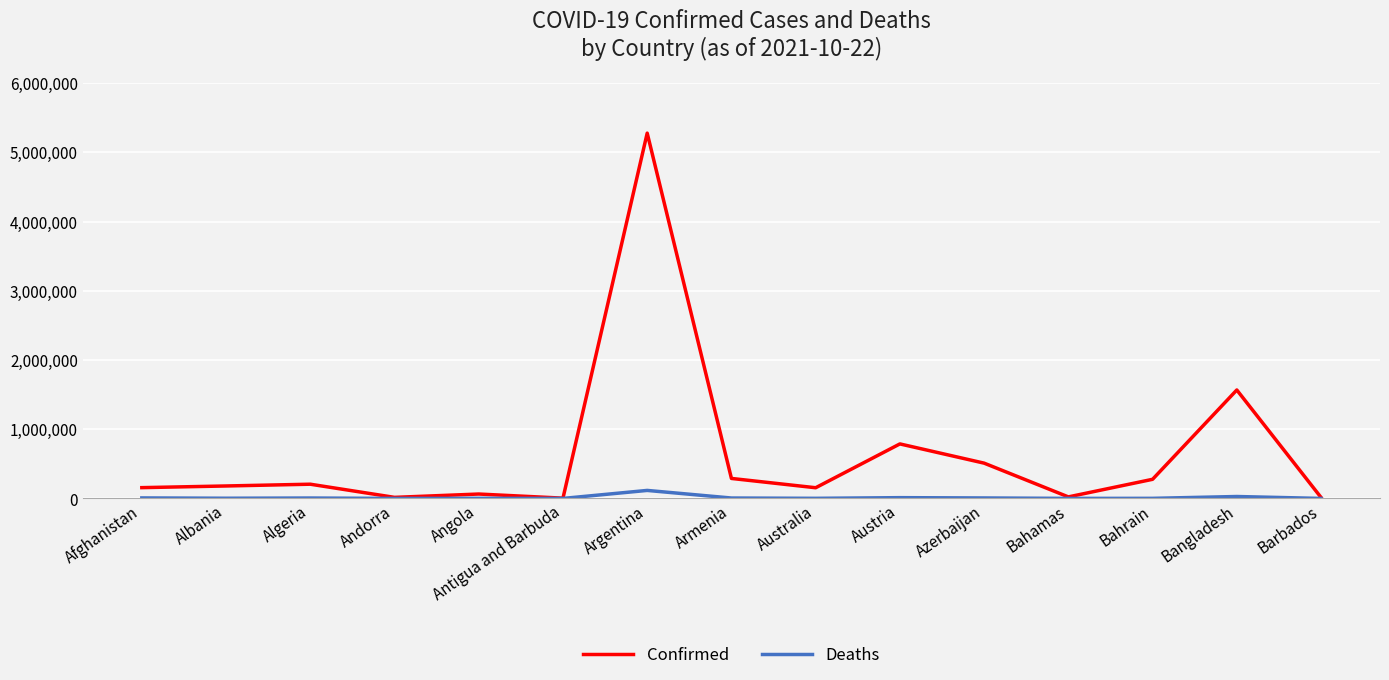

How many interior local peaks does the Confirmed series have?

5